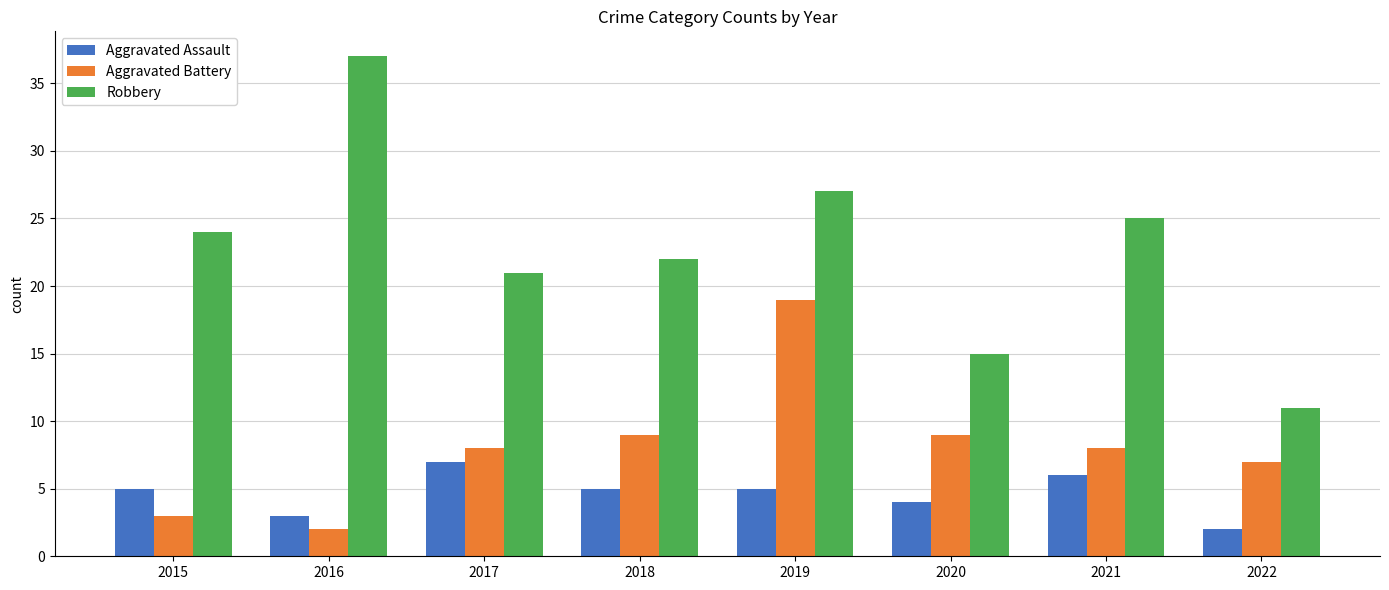

What is the difference between the Aggravated Battery values at 2015 and 2019?

16